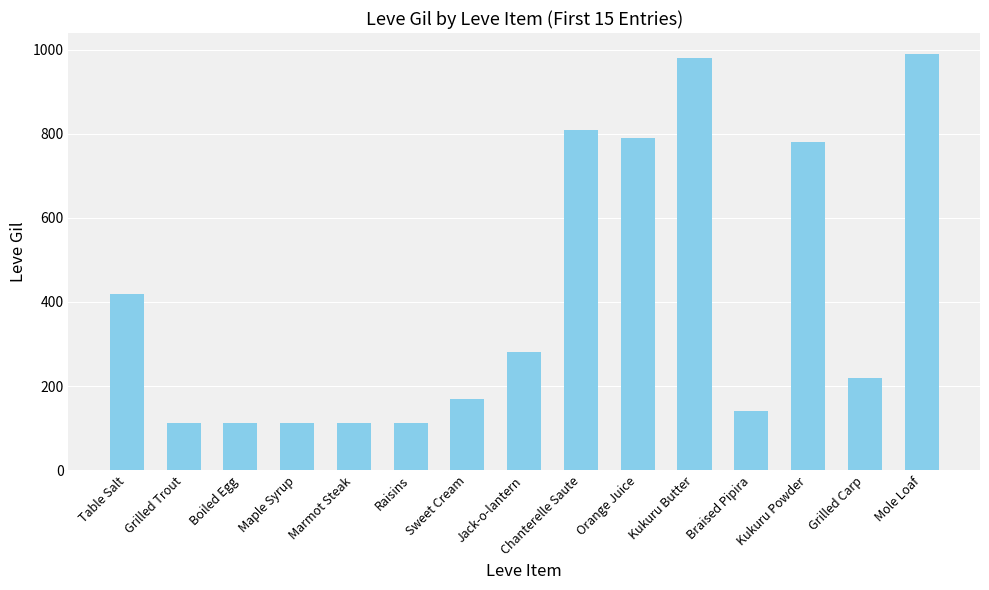

What value does the data have at Sweet Cream, to the nearest 50?

150